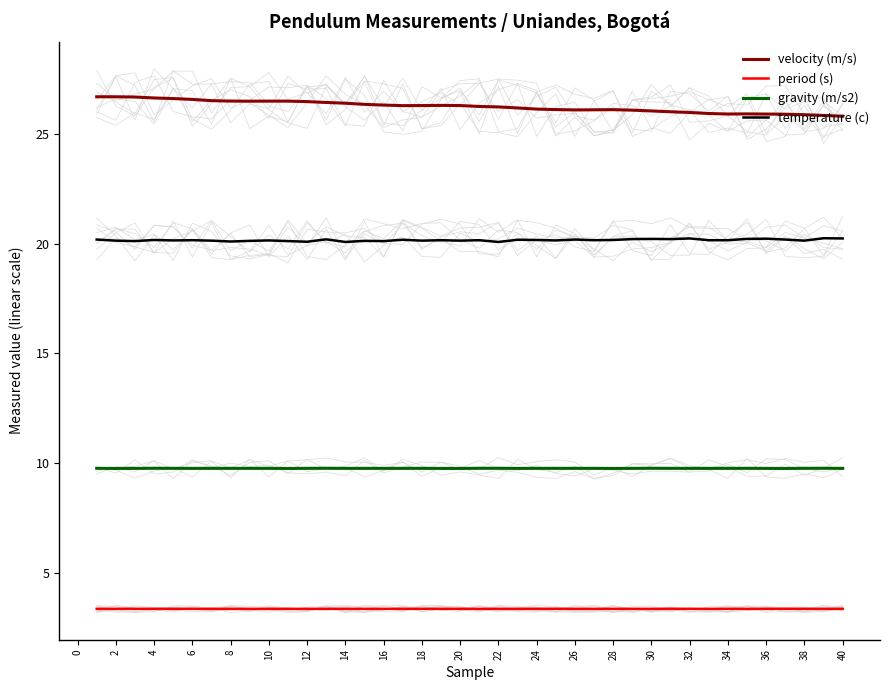

True or false: period (s) and temperature (c) cross at least once.

False